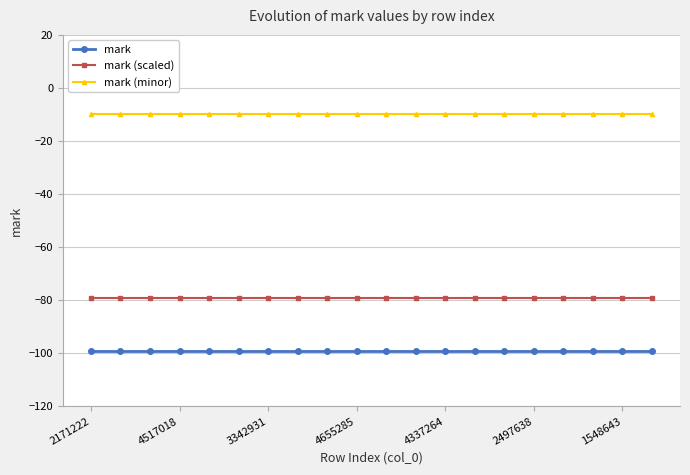

Rank the series by their maximum value, from highest to lowest.

mark (minor), mark (scaled), mark